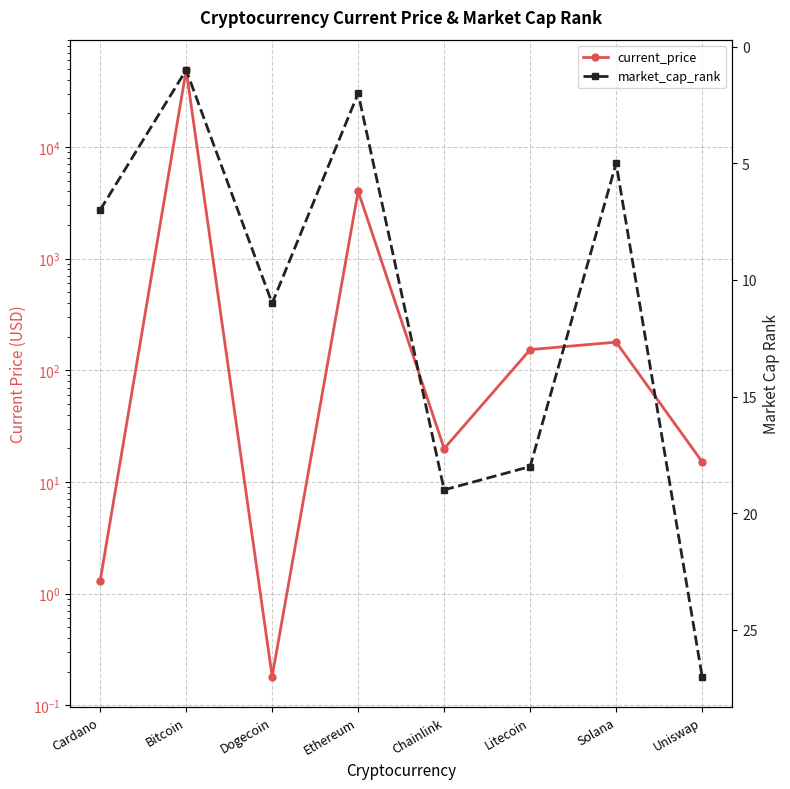

What is the difference between the current_price values at Litecoin and Dogecoin?

153.0